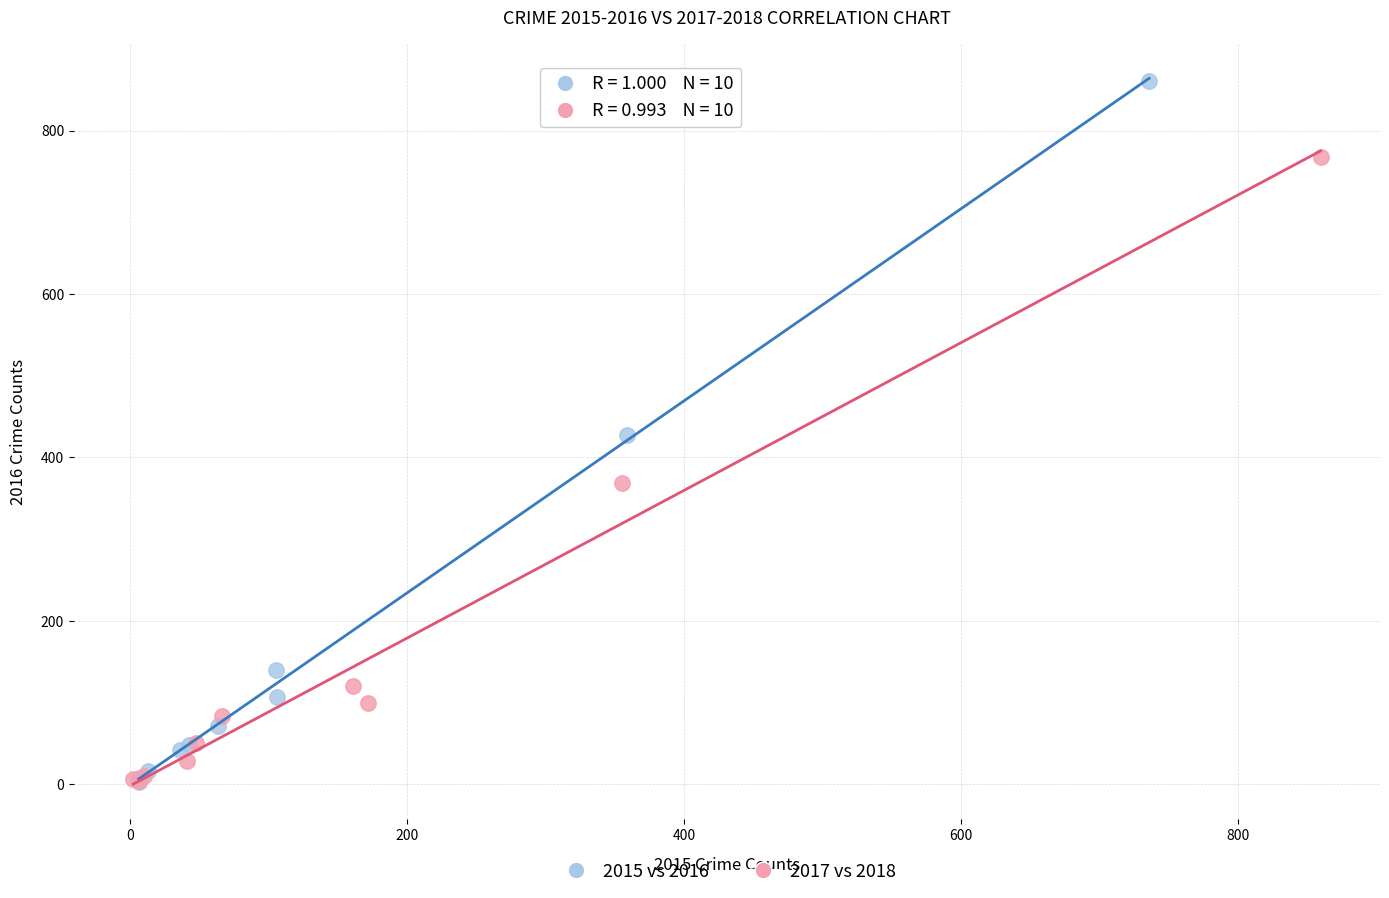

Which series has the widest spread of Y values?

2015 vs 2016